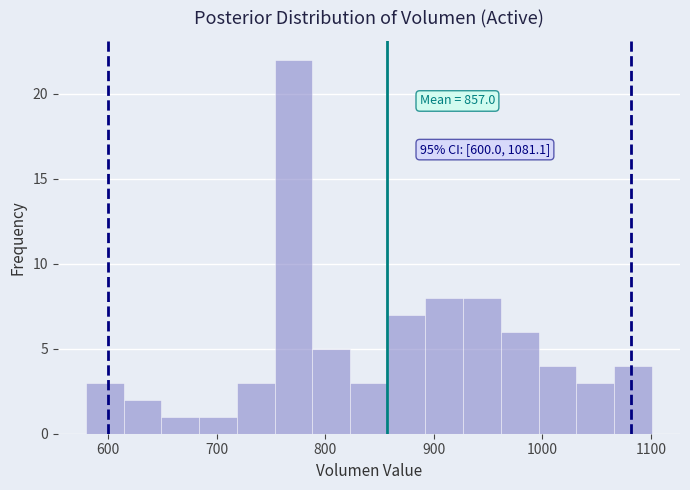

Around what value on the x-axis is the tallest bar? Give the approximate position of its centre, as read against the axis.

770